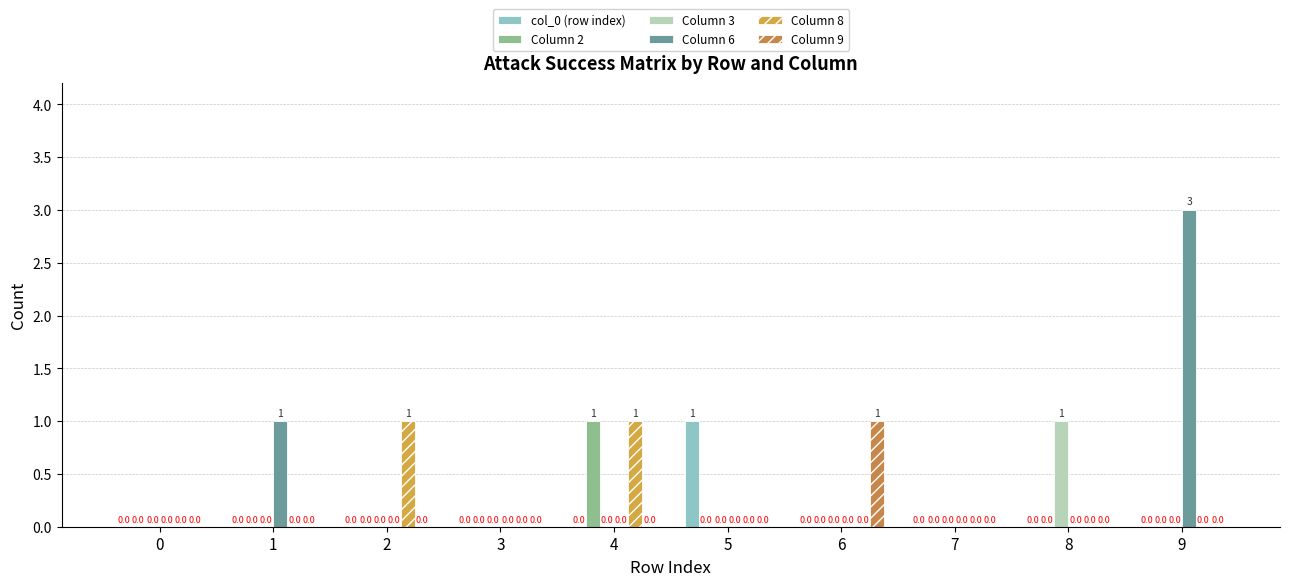

The Column 6 series shows 0 at 0. True or false?

True